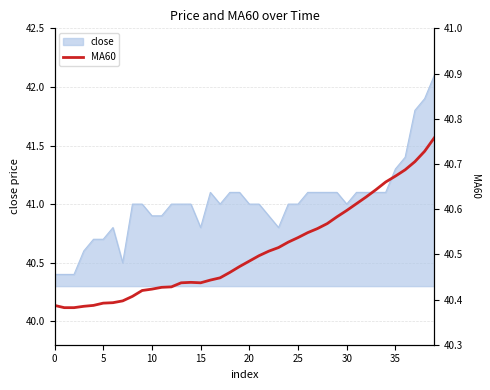

Is it true that the value at 32 is 24.9?

False